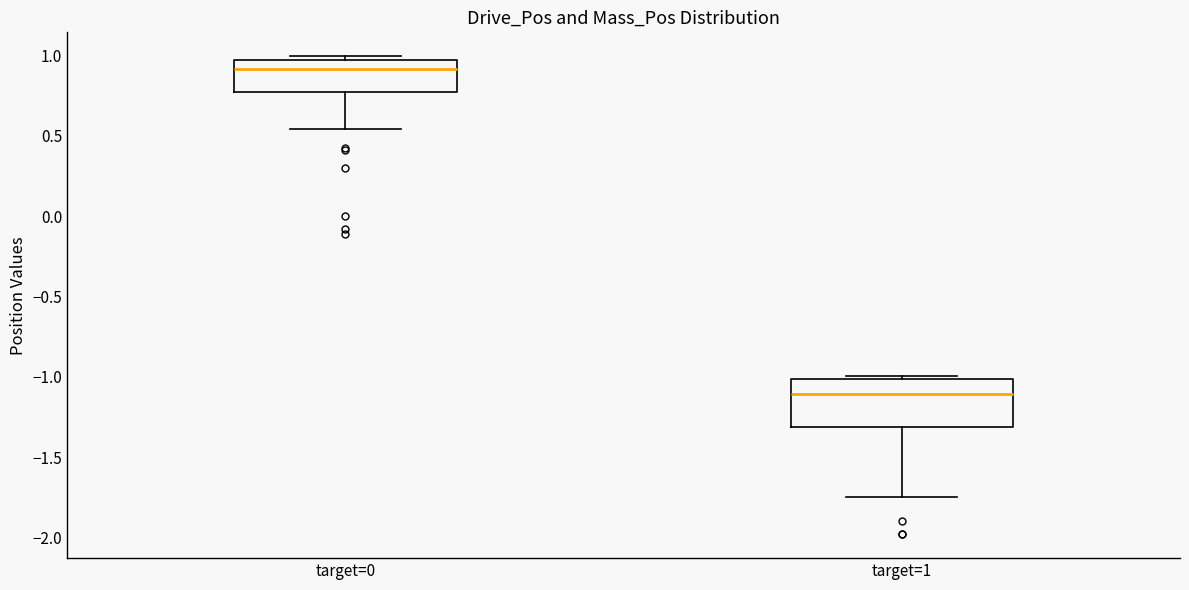

Reading left to right, read every box against the y-axis: the position of its median line, the range the box covers, and the ends of its whiskers. The values are not printed on the chart, so give them approximately, as read against the axis.

target=0: median 0.90, box 0.75 to 0.95, whiskers 0.55 to 1.00
target=1: median -1.10, box -1.30 to -1.00, whiskers -1.75 to -1.00 (just above the box's upper edge)